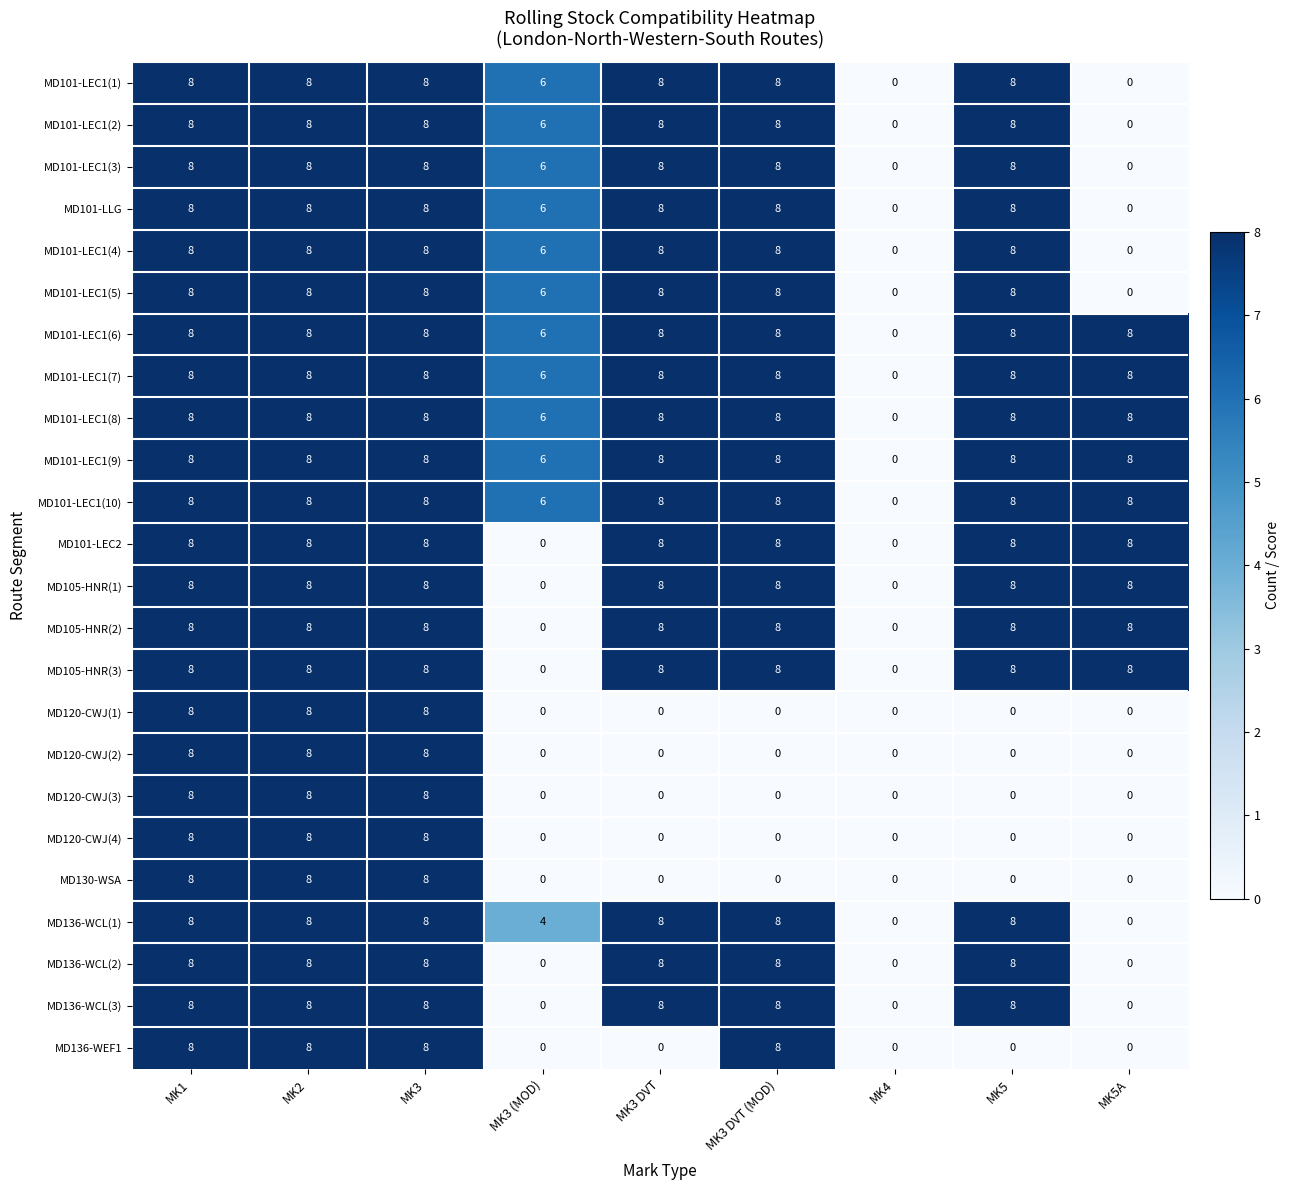

Is the value of MD130-WSA at MK3 greater than the value of MD120-CWJ(2) at MK3 DVT (MOD)?

Yes